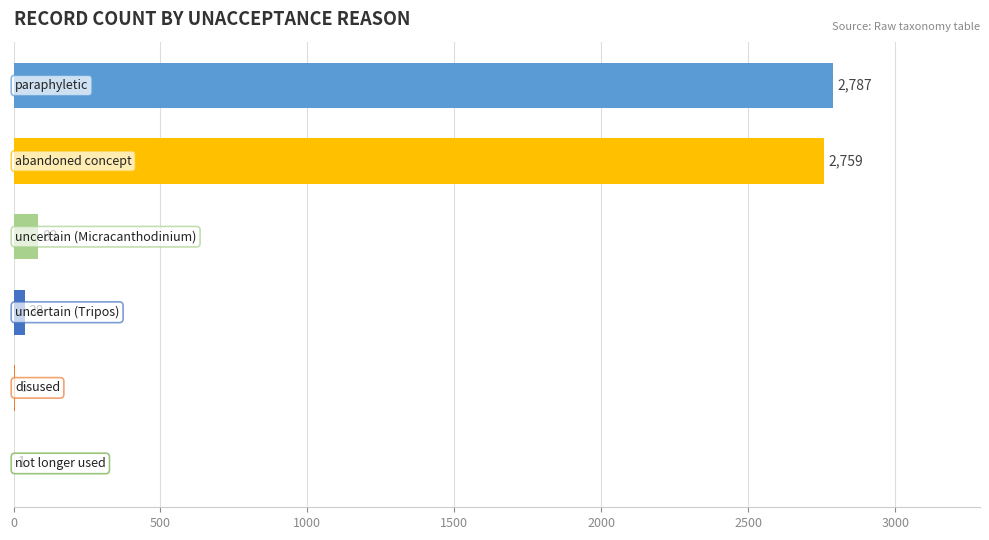

What is the greatest value displayed?

2787